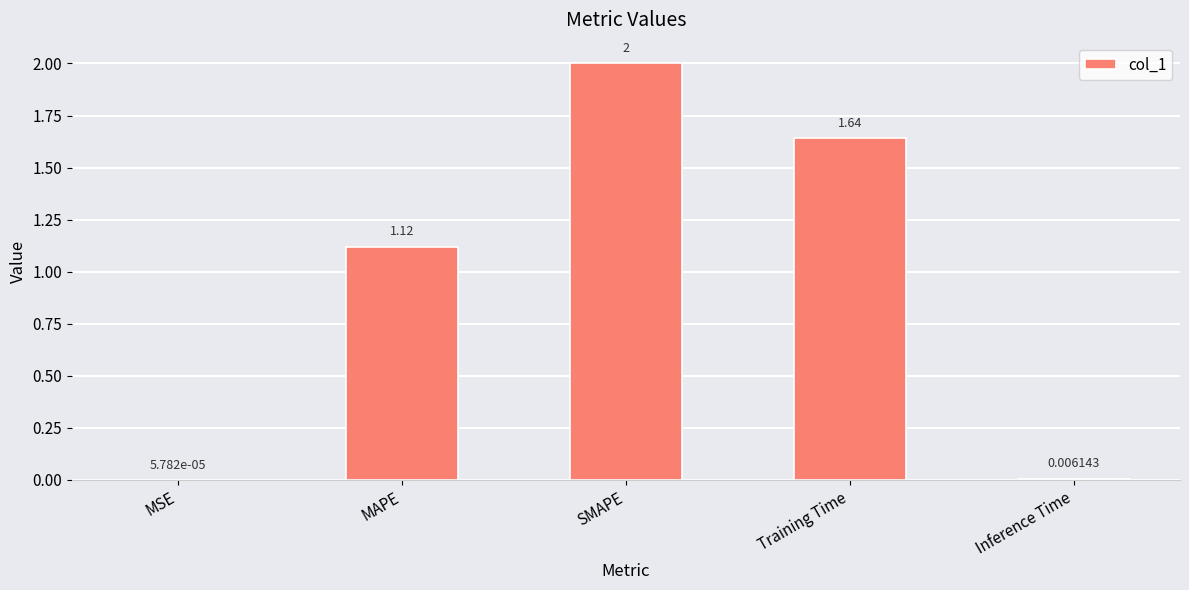

Where does the data first go above 1?

MAPE